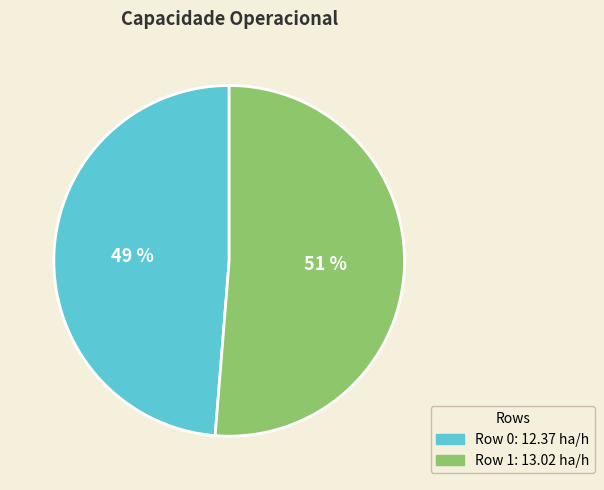

How many segments does this pie chart have?

2